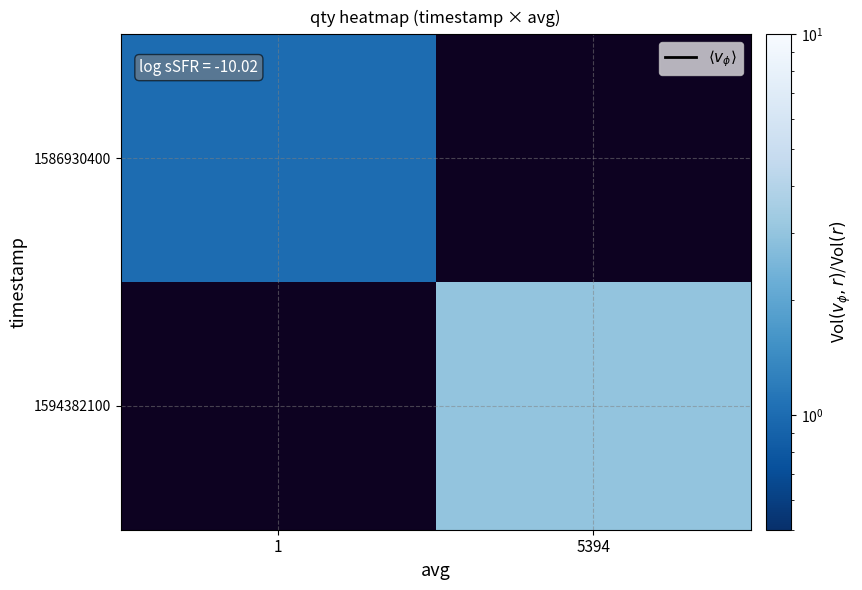

At which category does the chart reach its minimum across all series?

1